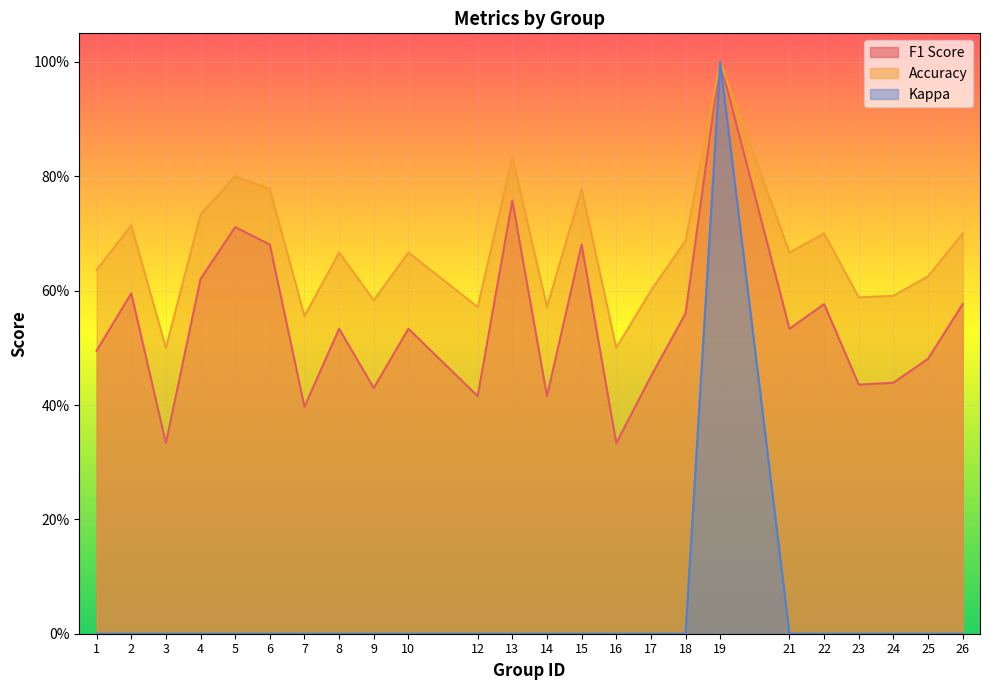

Between 2 and 3, which is larger?

2